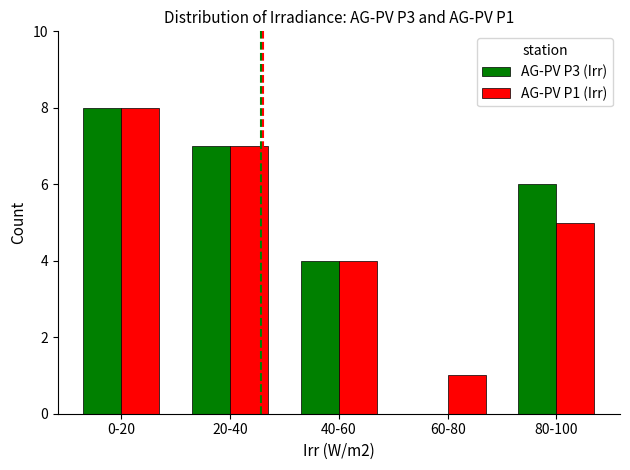

Is the value of AG-PV P1 (Irr) at 60-80 greater than the value of AG-PV P3 (Irr) at 20-40?

No